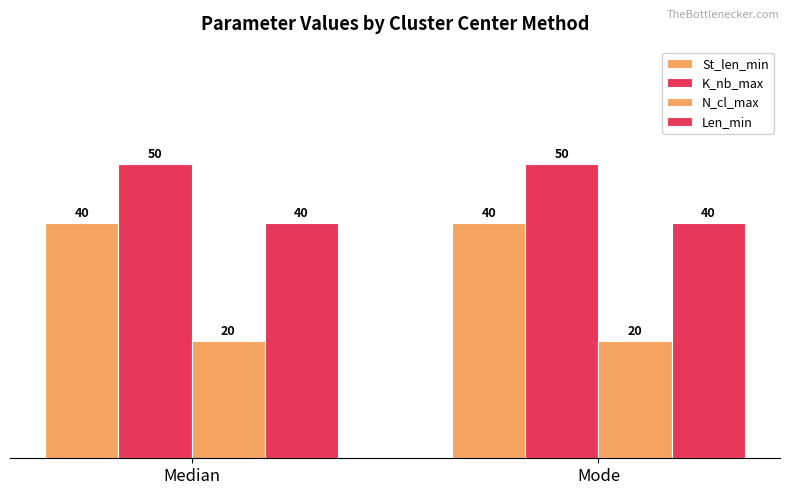

Which has a higher value, Mode or Median?

Mode